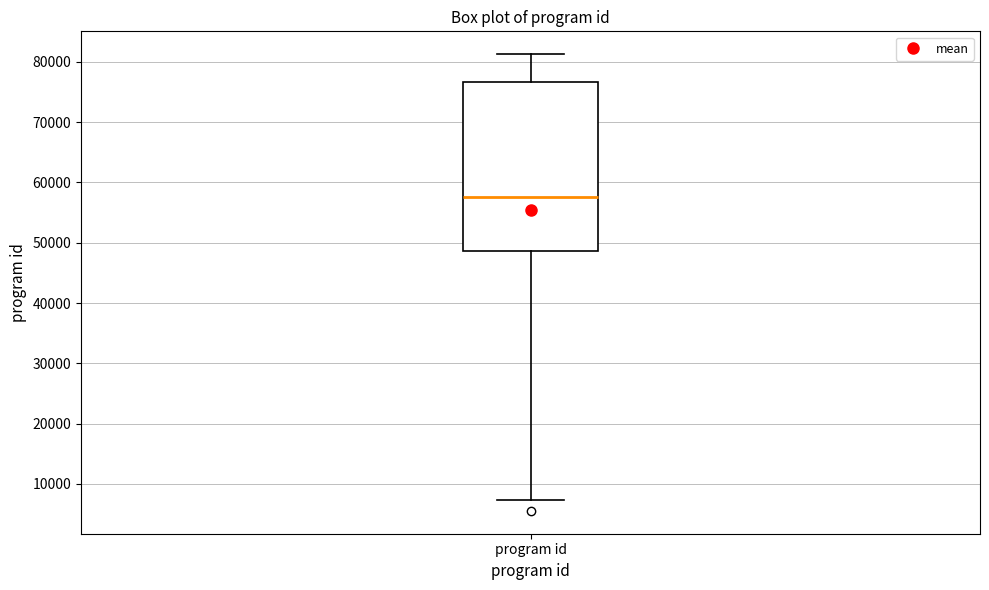

Read this box plot against the y-axis: the position of the median line, the range covered by the box, and the ends of both whiskers. The values are not printed on the chart, so give them approximately, as read against the axis.

median 58000, box 49000 to 77000, whiskers 7000 to 81000